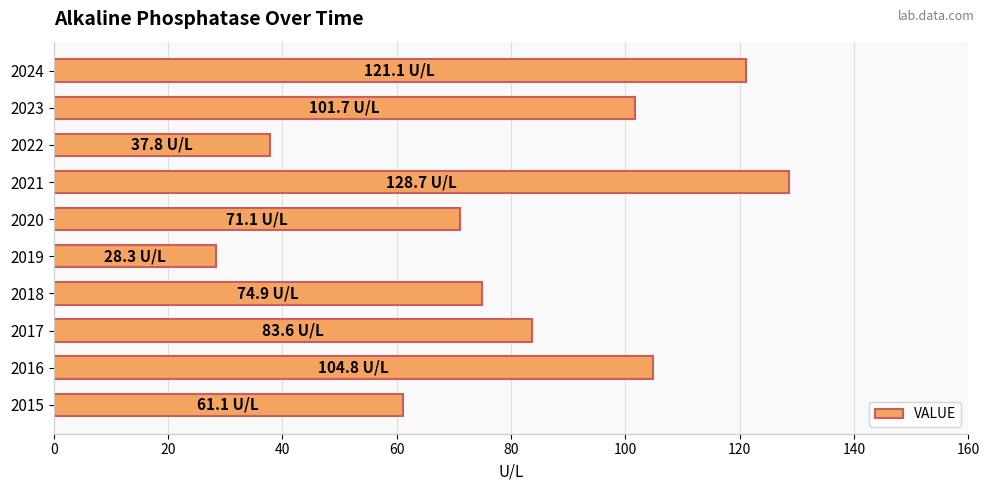

What is the ratio of the value at 2022 to the value at 2021?

0.3